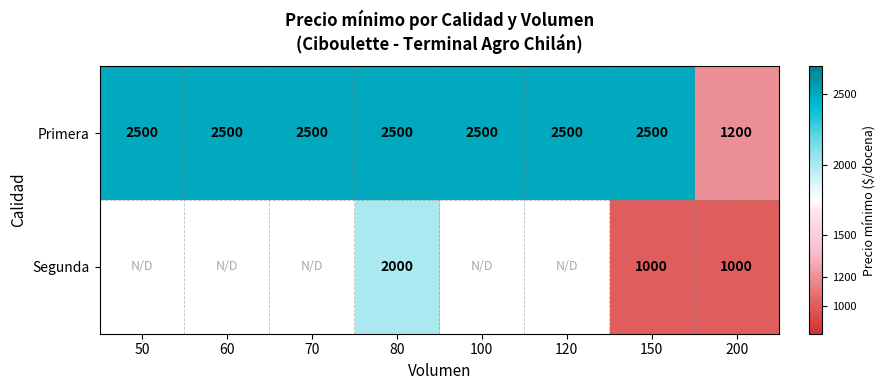

The Primera series shows 1670.4 at 50. True or false?

False